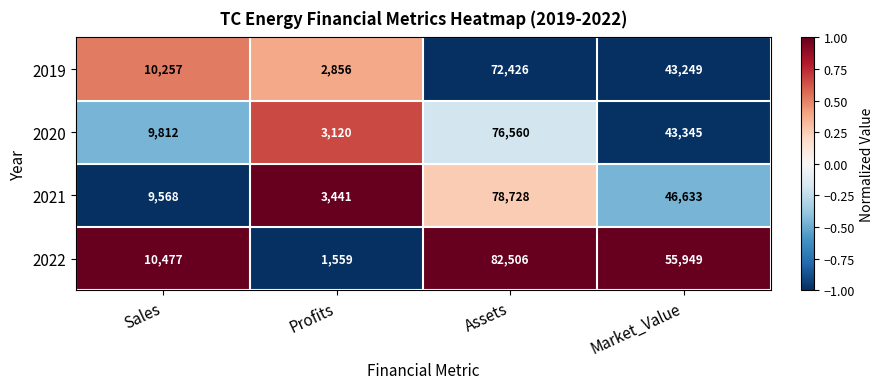

What is the spread (max minus min) of values at Assets?

10080